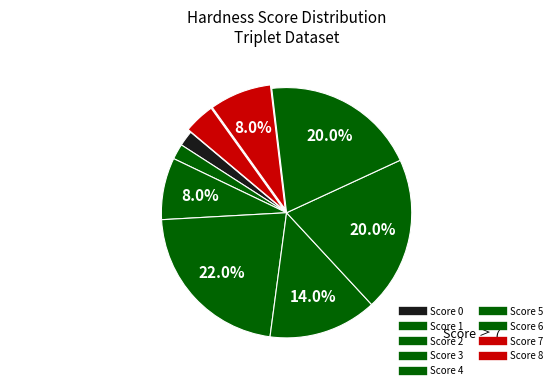

Count the number of slices in the pie.

9